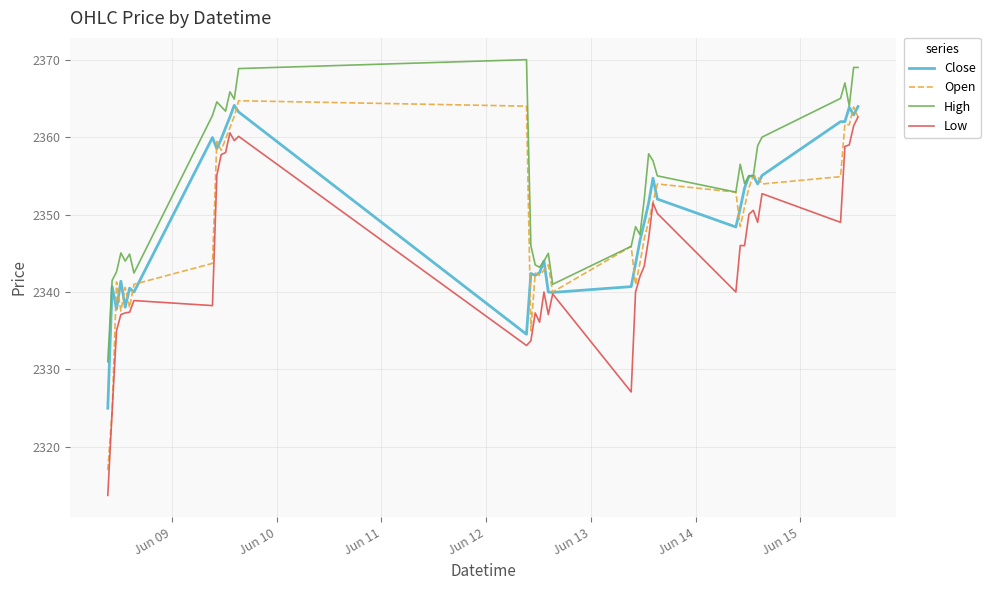

True or false: Low and High cross at least once.

False